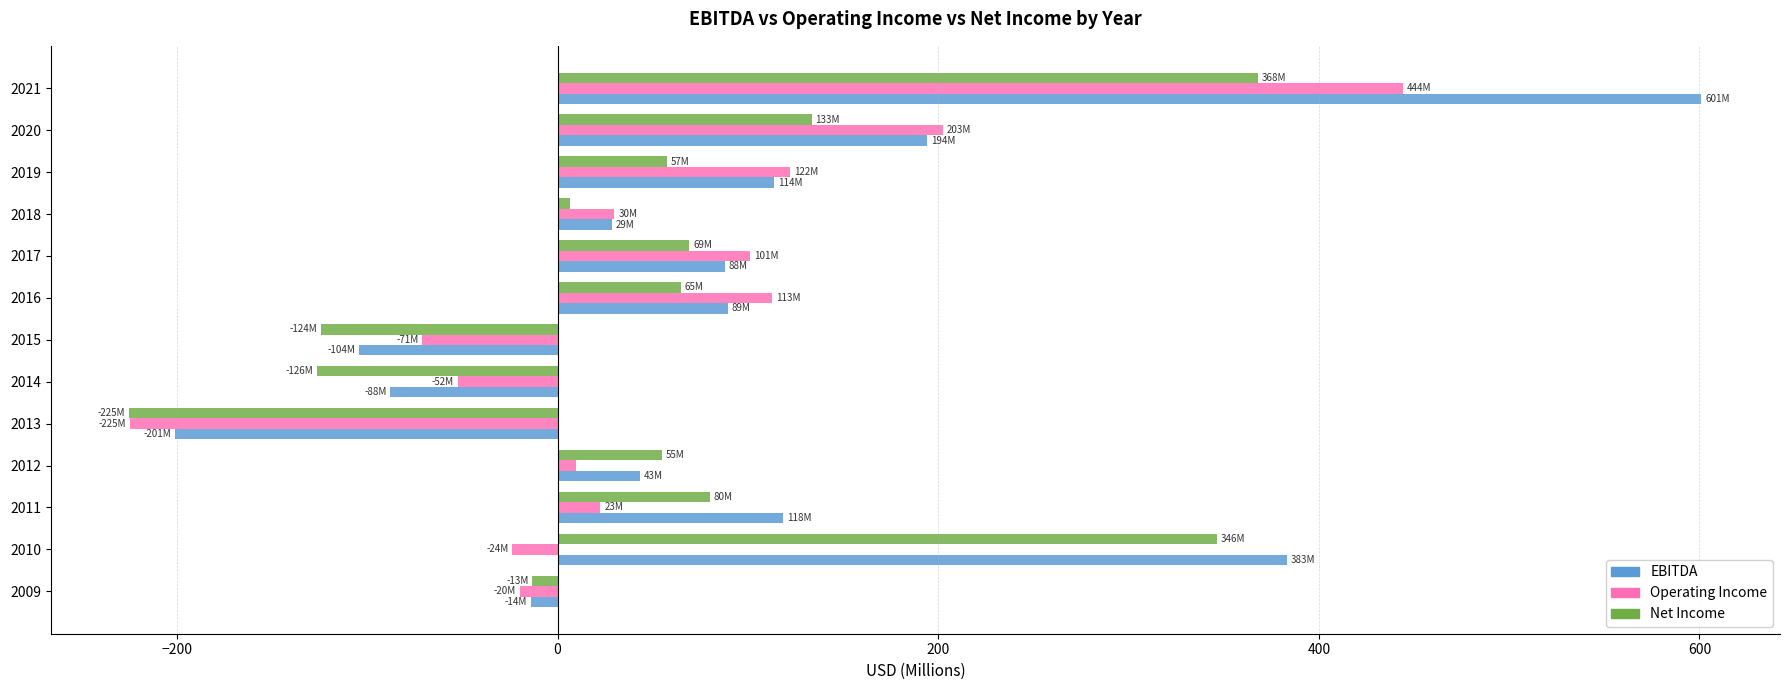

What is the difference between the maximum and second lowest values in the Operating Income series?

515.4